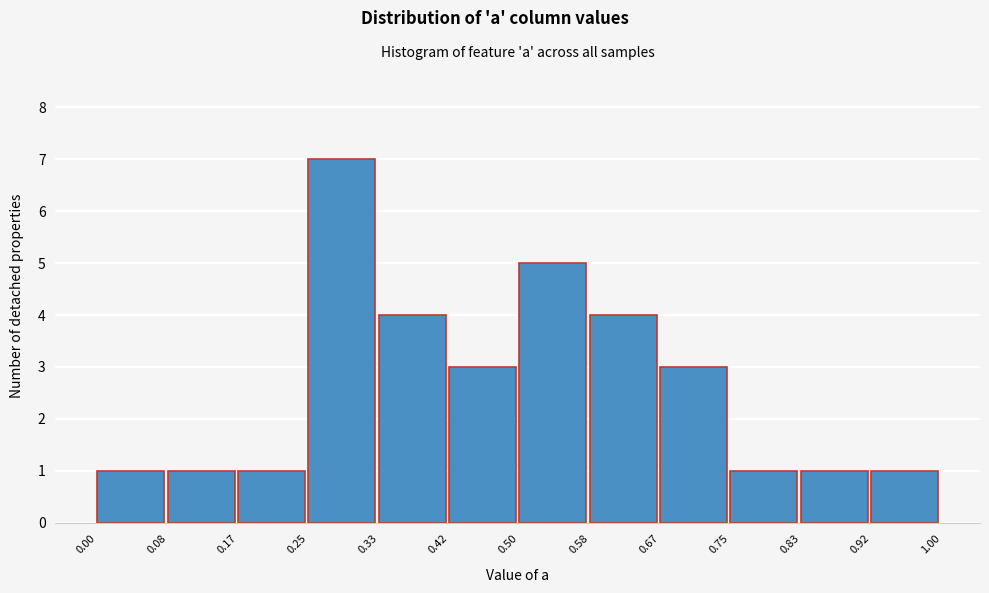

Reading left to right, list every bar in this chart as the range it spans on the x-axis followed by its height. The values are not printed on the chart, so give them approximately, as read against the axis.

0.00 to 0.08: 1
0.08 to 0.17: 1
0.17 to 0.25: 1
0.25 to 0.33: 7
0.33 to 0.42: 4
0.42 to 0.50: 3
0.50 to 0.58: 5
0.58 to 0.67: 4
0.67 to 0.75: 3
0.75 to 0.83: 1
0.83 to 0.92: 1
0.92 to 1.00: 1